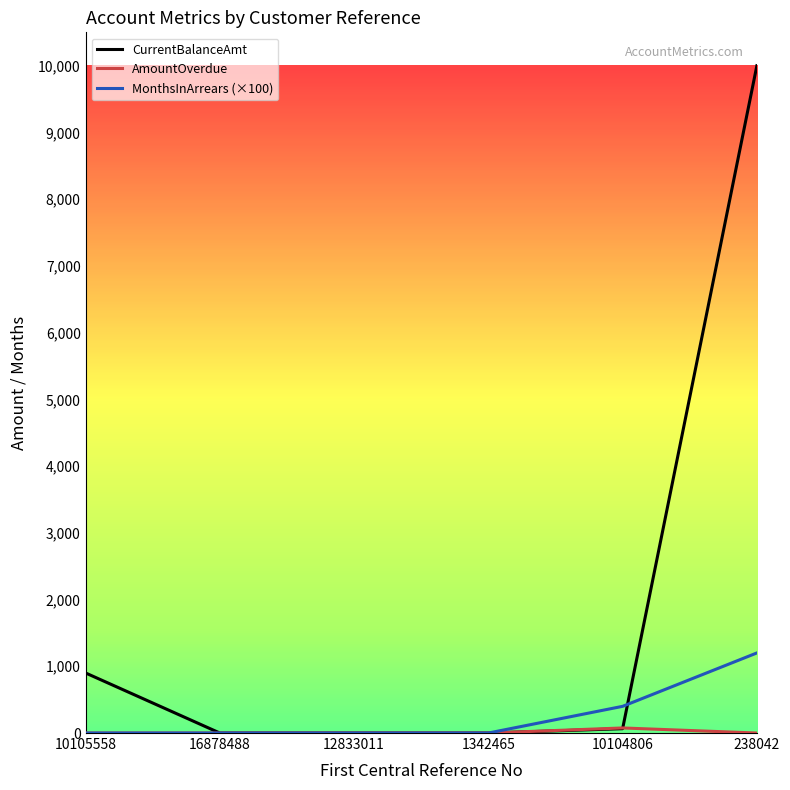

Which series has the largest total across all categories?

CurrentBalanceAmt